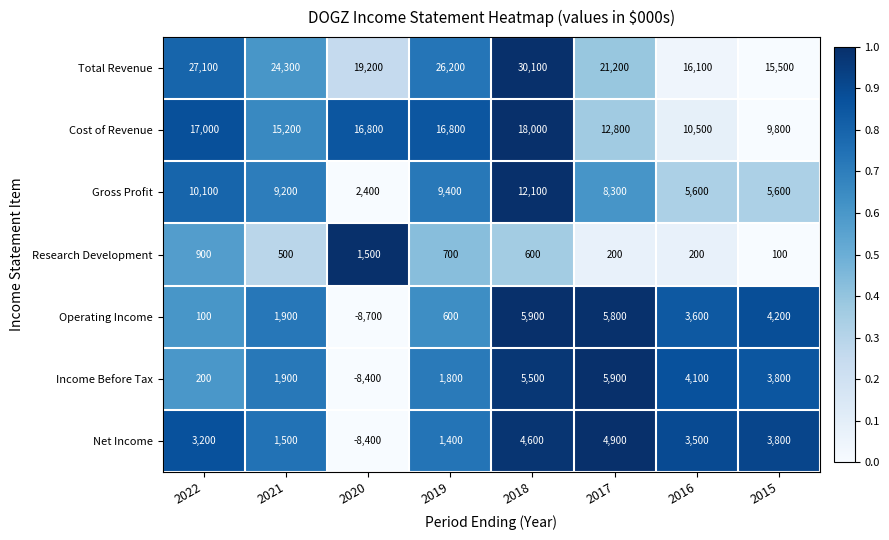

Which series changed the most between 2019 and 2017?

Operating Income